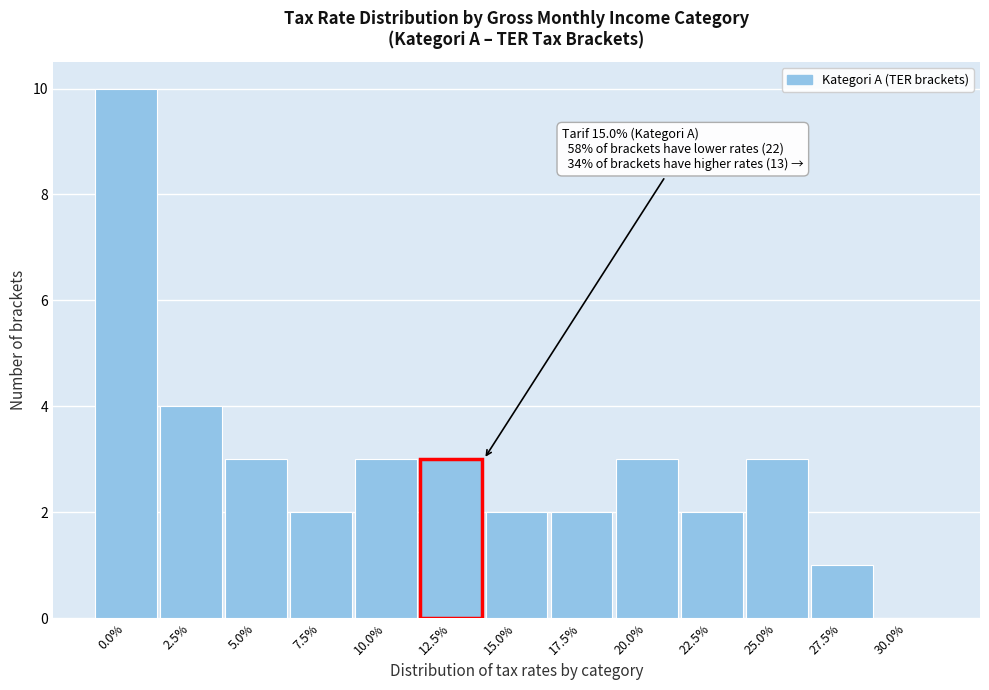

Reading left to right, extract all data points from this chart.

0.0%=10	2.5%=4	5.0%=3	7.5%=2	10.0%=3	12.5%=3	15.0%=2	17.5%=2	20.0%=3	22.5%=2	25.0%=3	27.5%=1	30.0%=0